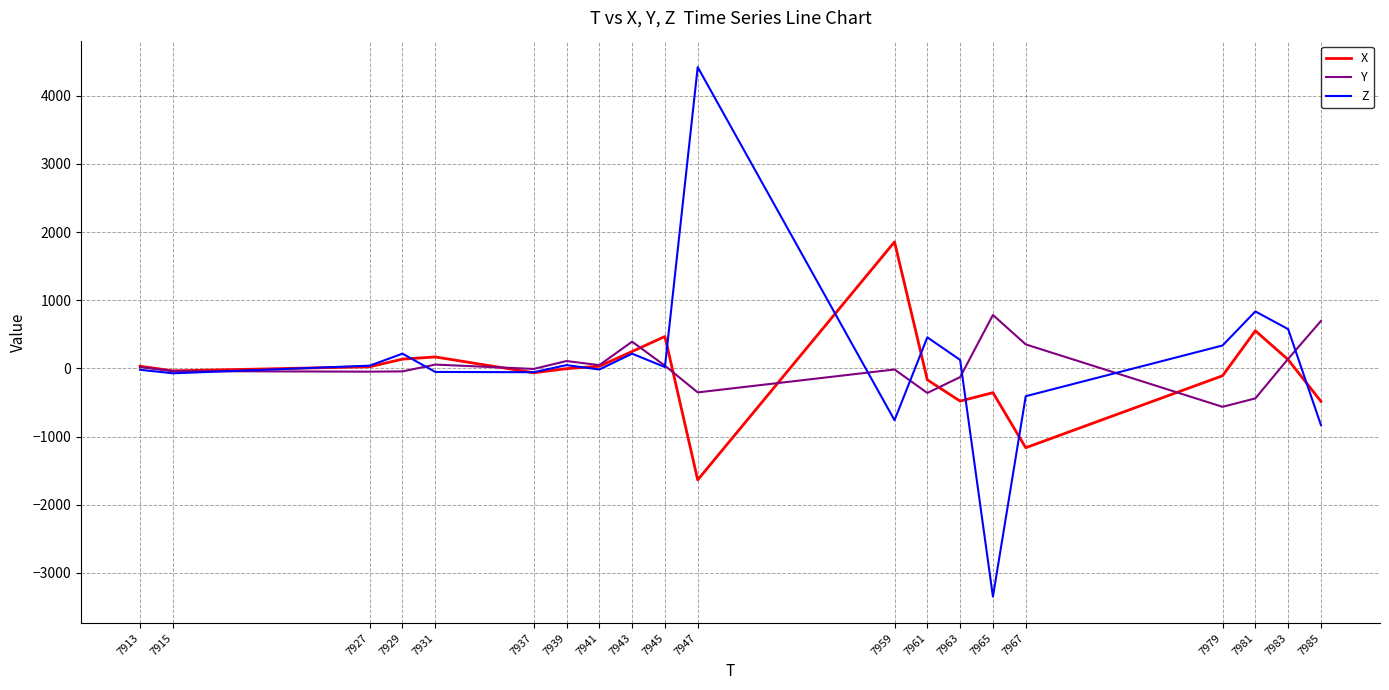

What is the smallest value displayed?

-3348